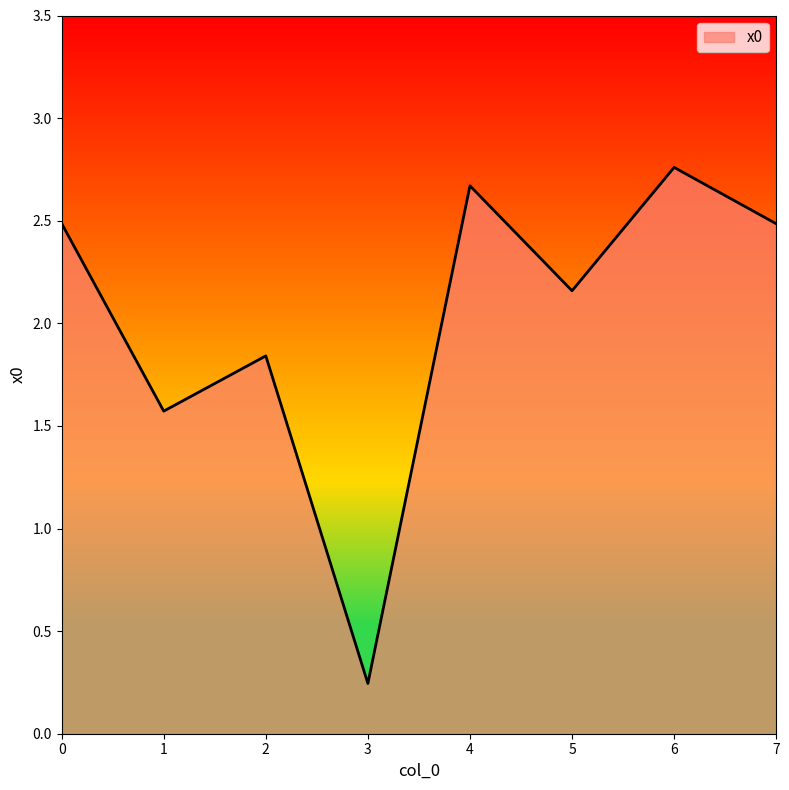

At which category does the chart reach its minimum across all series?

3